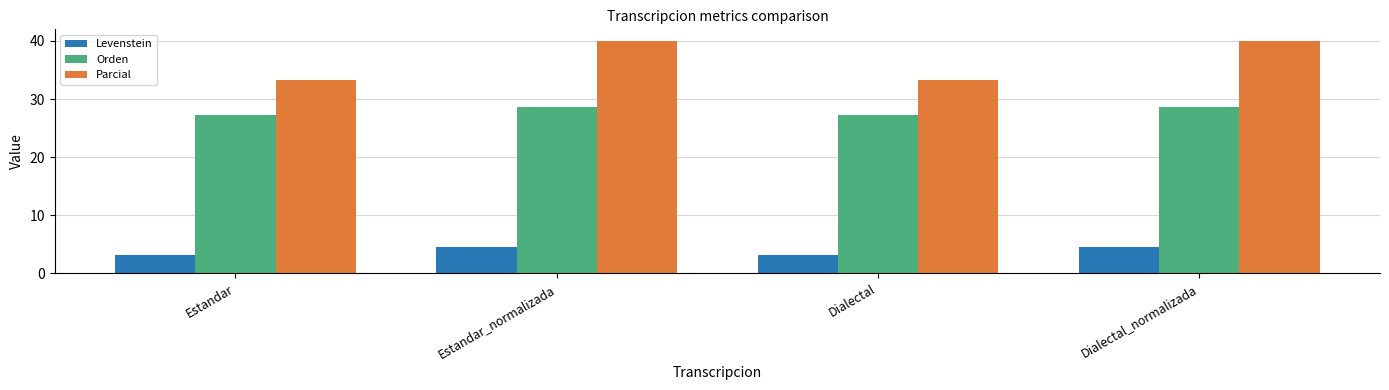

What is the label of the 4th bar from the left?

Dialectal_normalizada